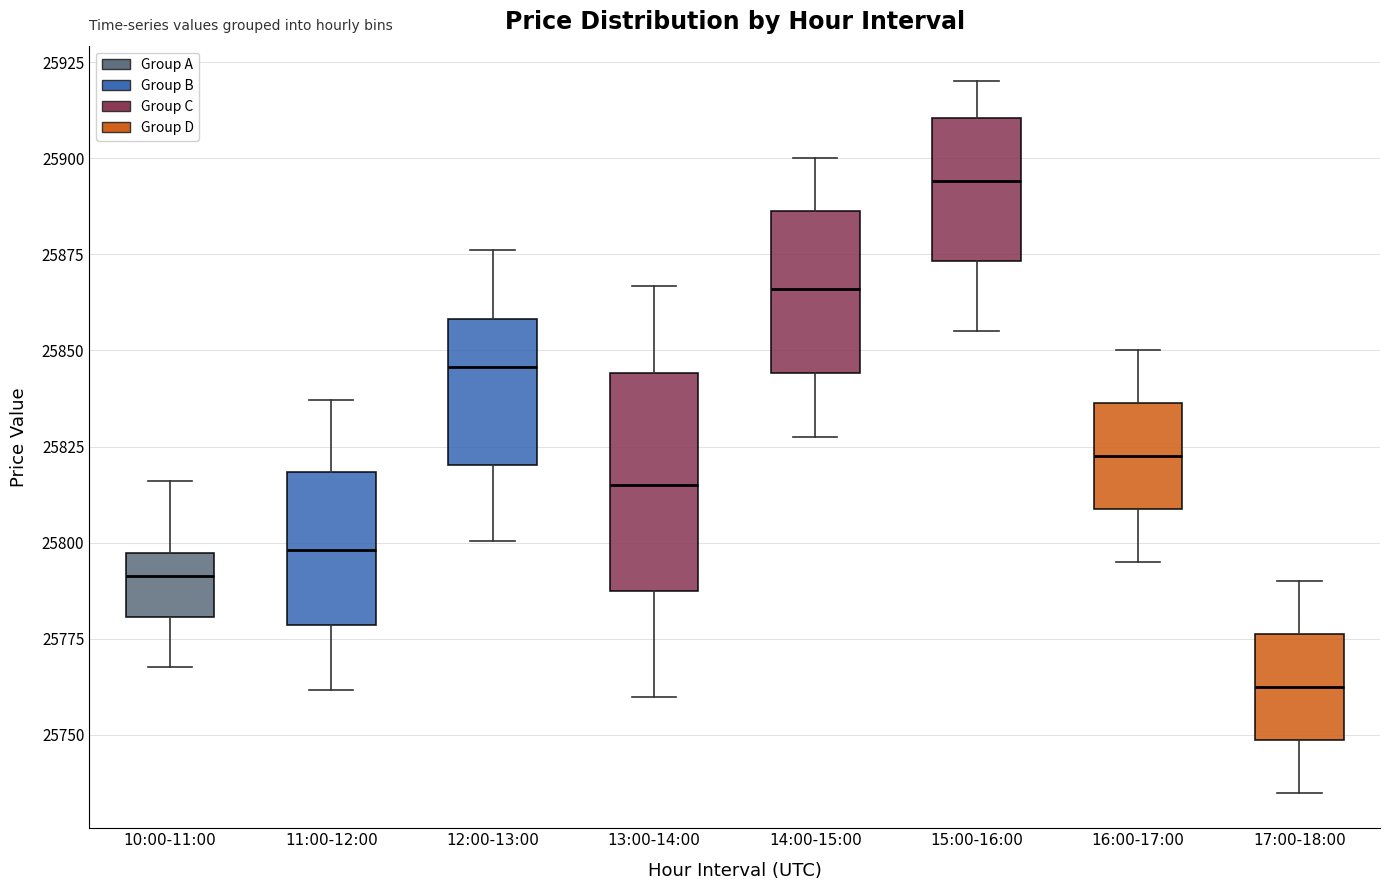

Reading left to right, read every box against the y-axis: the position of its median line, the range the box covers, and the ends of its whiskers. The values are not printed on the chart, so give them approximately, as read against the axis.

10:00-11:00: median 25790, box 25780 to 25795, whiskers 25770 to 25815
11:00-12:00: median 25800, box 25780 to 25820, whiskers 25760 to 25835
12:00-13:00: median 25845, box 25820 to 25860, whiskers 25800 to 25875
13:00-14:00: median 25815, box 25790 to 25845, whiskers 25760 to 25865
14:00-15:00: median 25865, box 25845 to 25885, whiskers 25830 to 25900
15:00-16:00: median 25895, box 25875 to 25910, whiskers 25855 to 25920
16:00-17:00: median 25825, box 25810 to 25835, whiskers 25795 to 25850
17:00-18:00: median 25765, box 25750 to 25775, whiskers 25735 to 25790